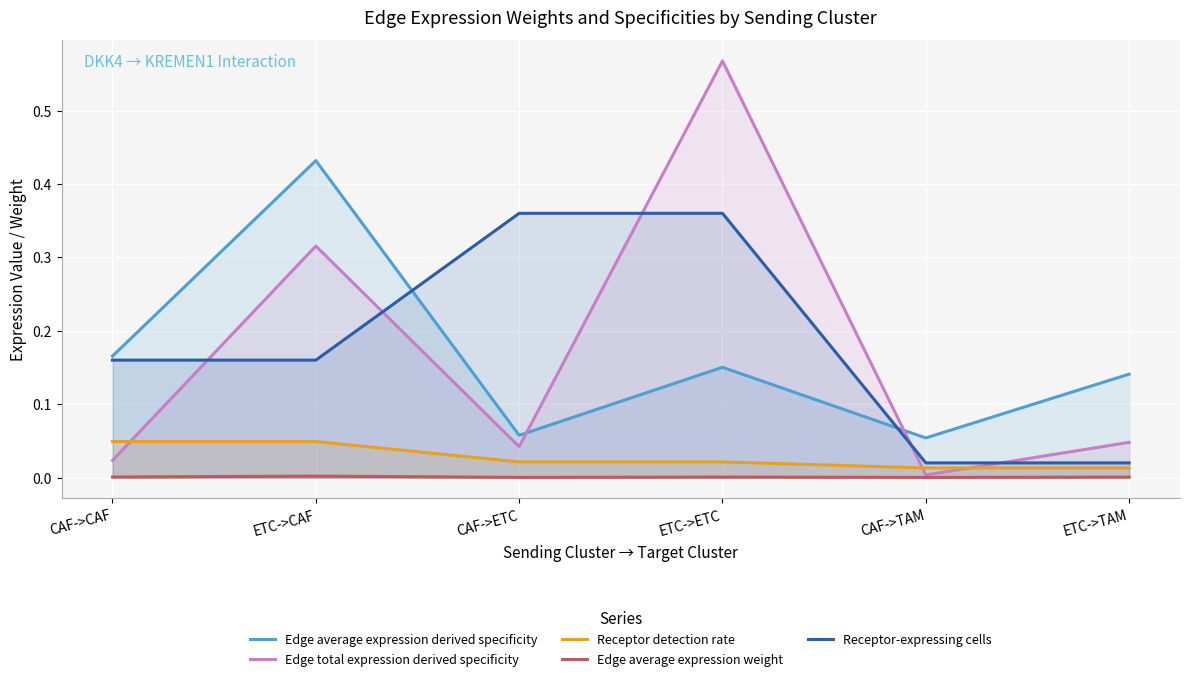

What is the difference between the maximum and minimum values in the Edge total expression derived specificity series?

0.6